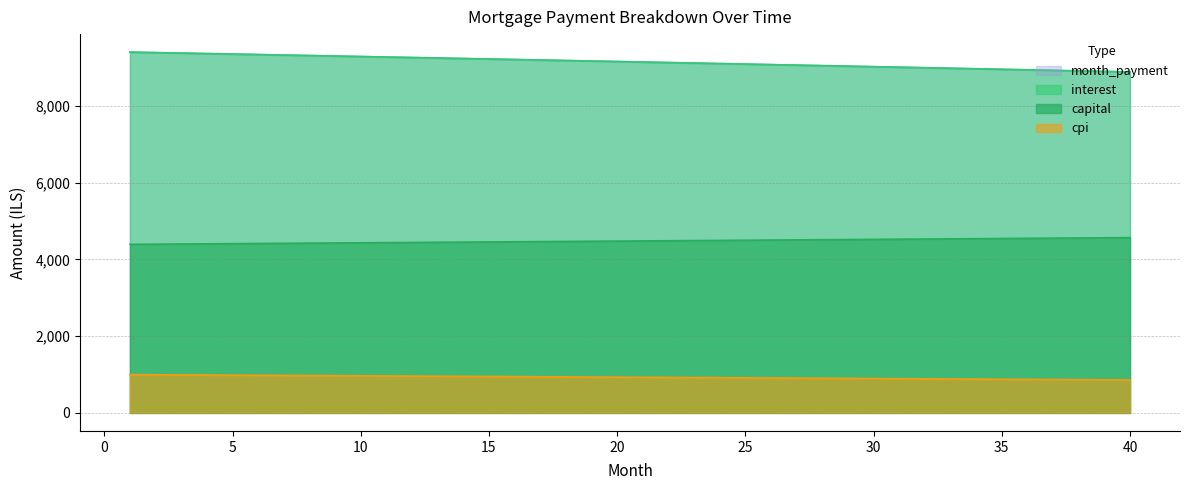

True or false: interest has more than 0 points higher than both neighbors.

False